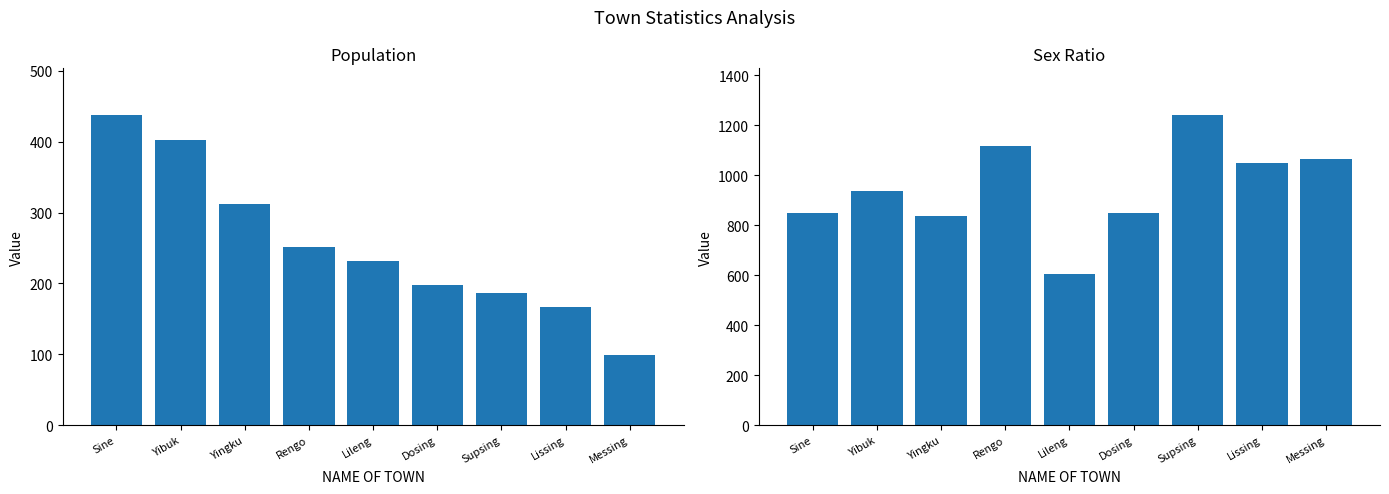

What is the sum of all POPULATION values?

2285